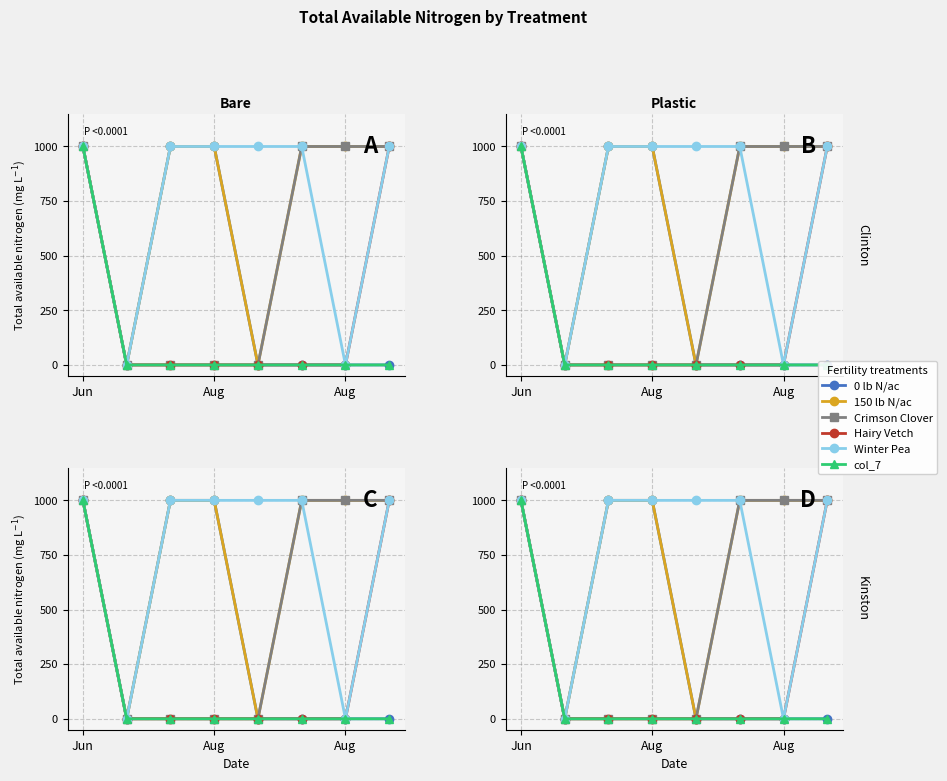

How many lines are shown in the chart?

6